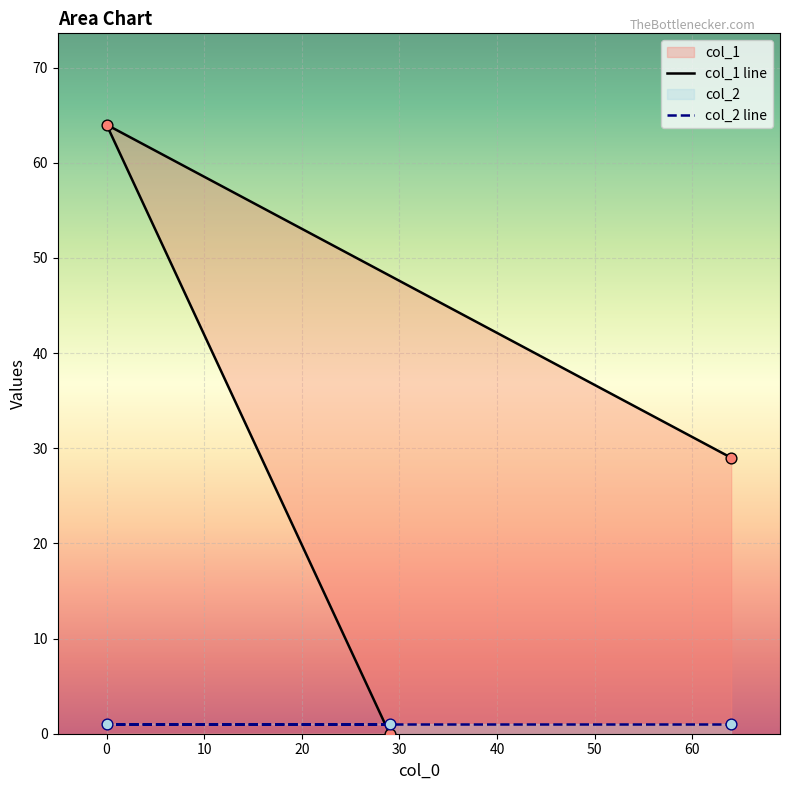

Which series has the largest Y range (max minus min)?

col_1 line